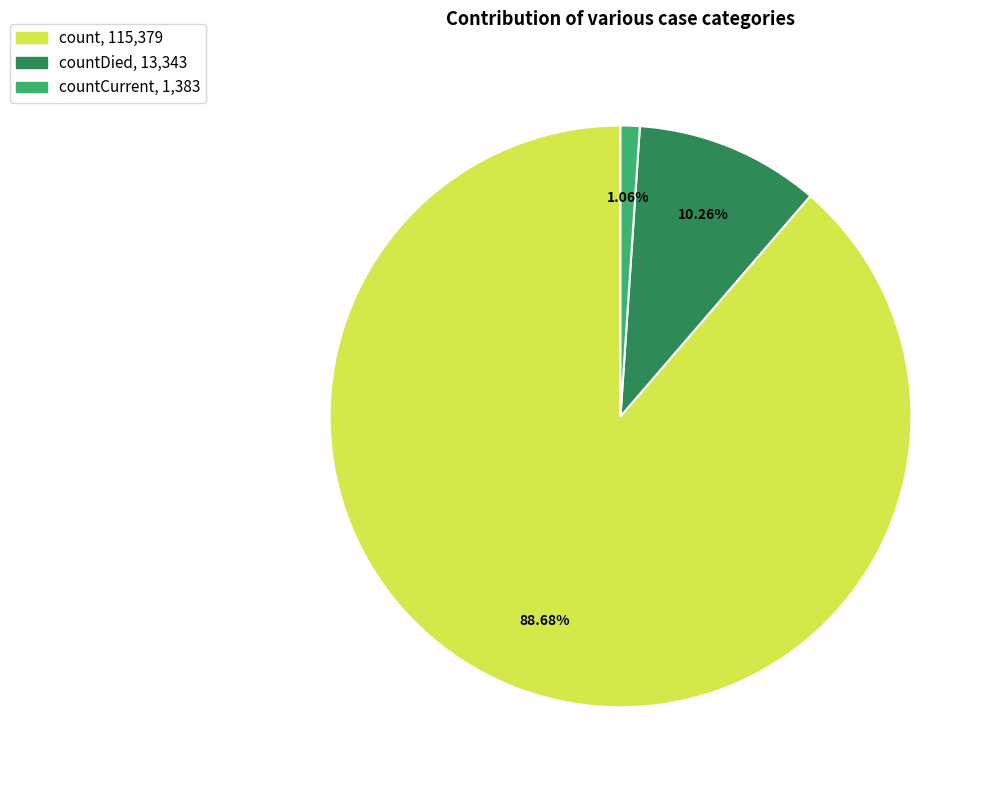

To the nearest percent, what is the difference between the largest and smallest slice percentages?

88%